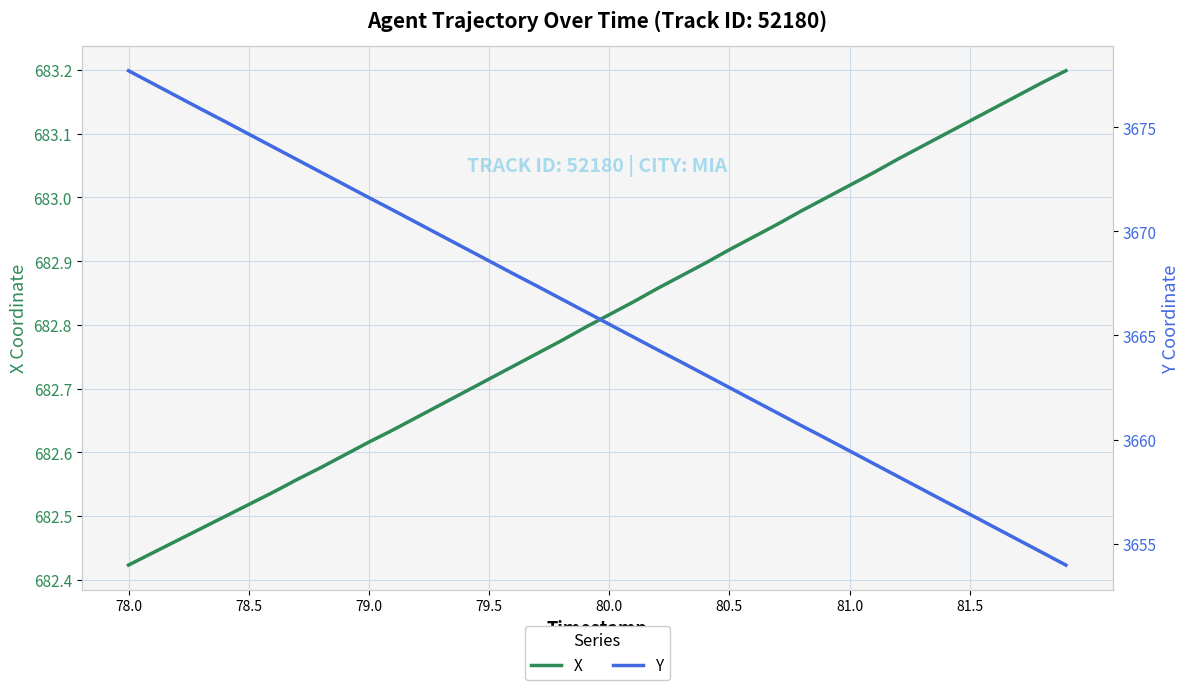

What is the average value of the Y series?

3665.8